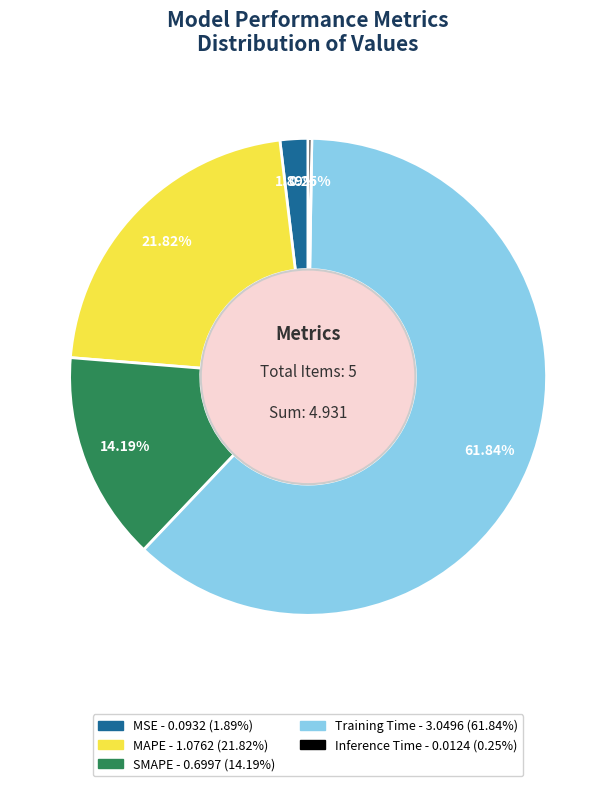

Which has a higher value, MAPE or MSE?

MAPE